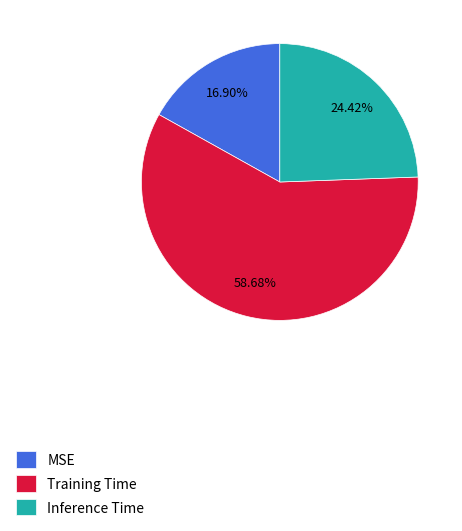

Is MSE the majority of the pie?

No